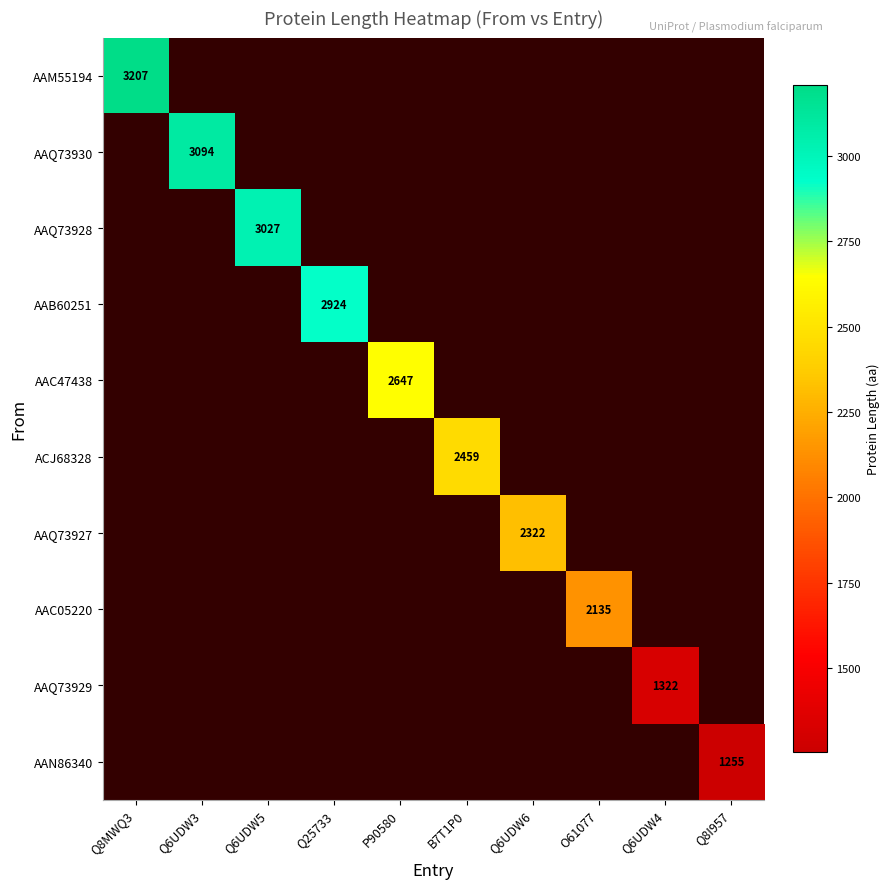

At how many categories does at least one series exceed 2647?

4